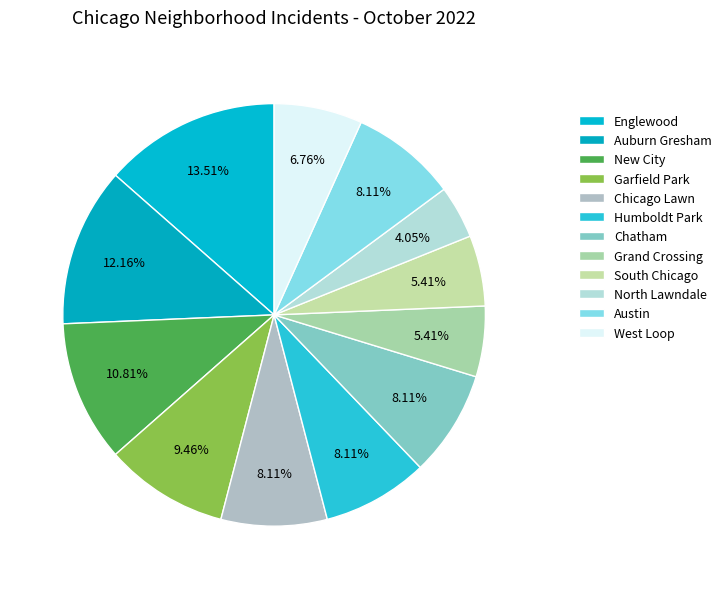

What portion of the pie excludes Humboldt Park?

91.9%